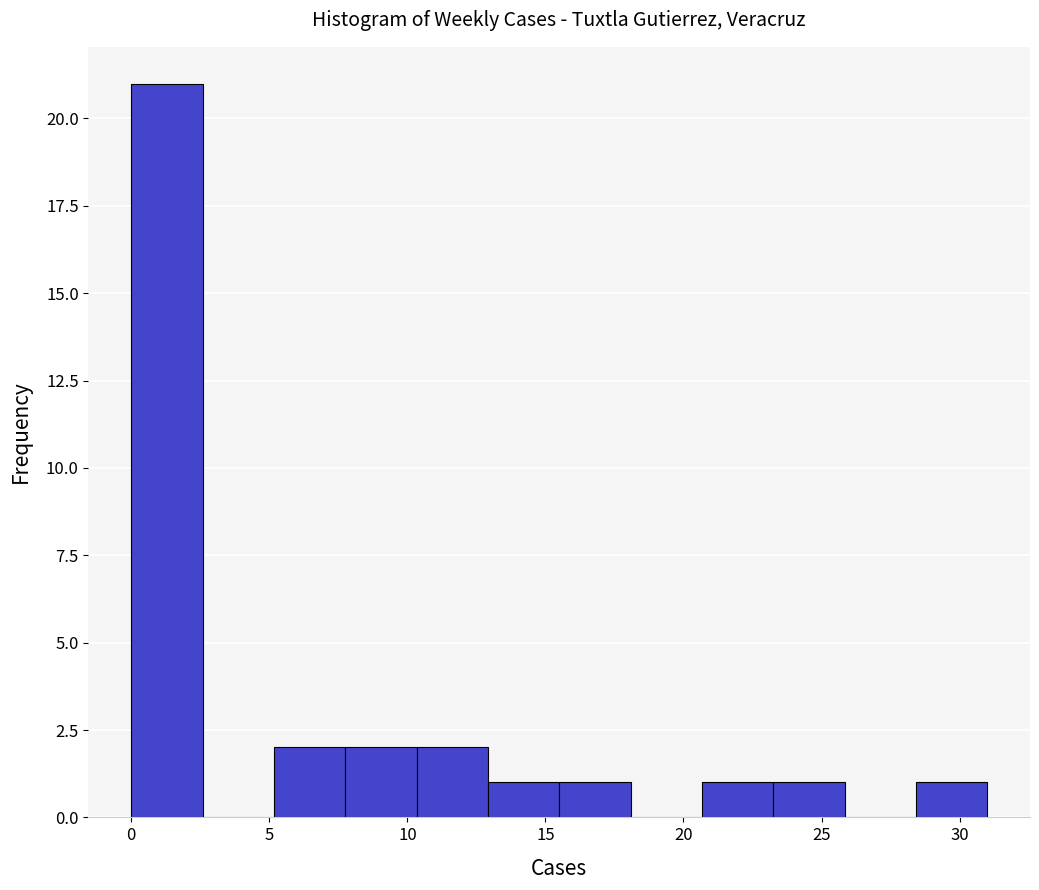

Which range on the x-axis has the tallest bar?

0.0 to 2.5